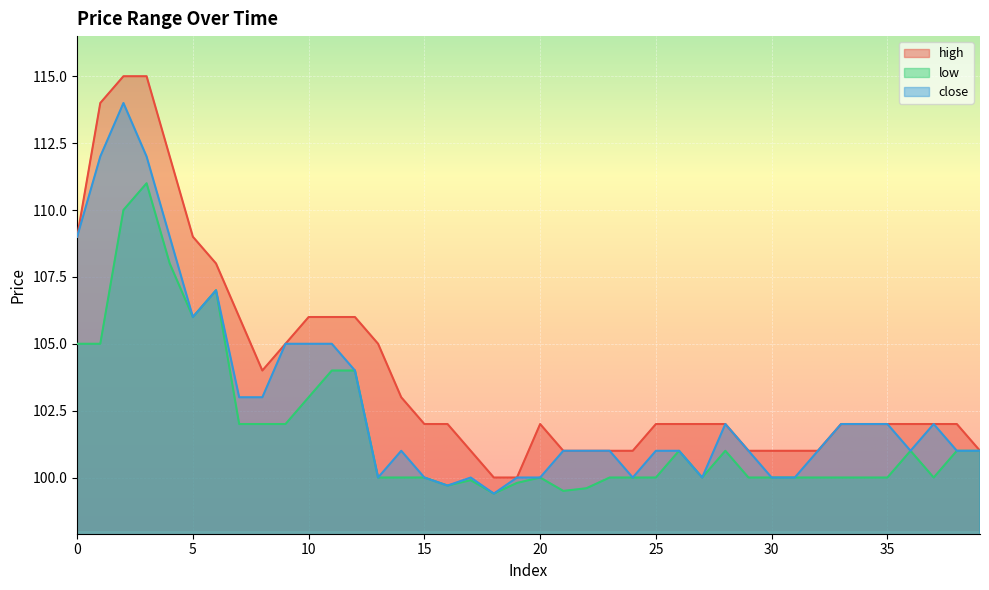

How many lines are shown in the chart?

3